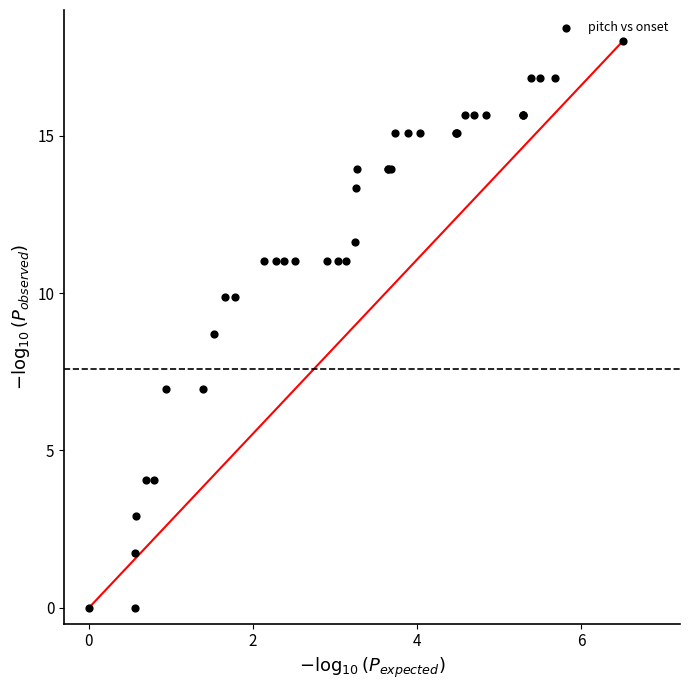

What Y value in the scatter plot is closest to 9?

8.7